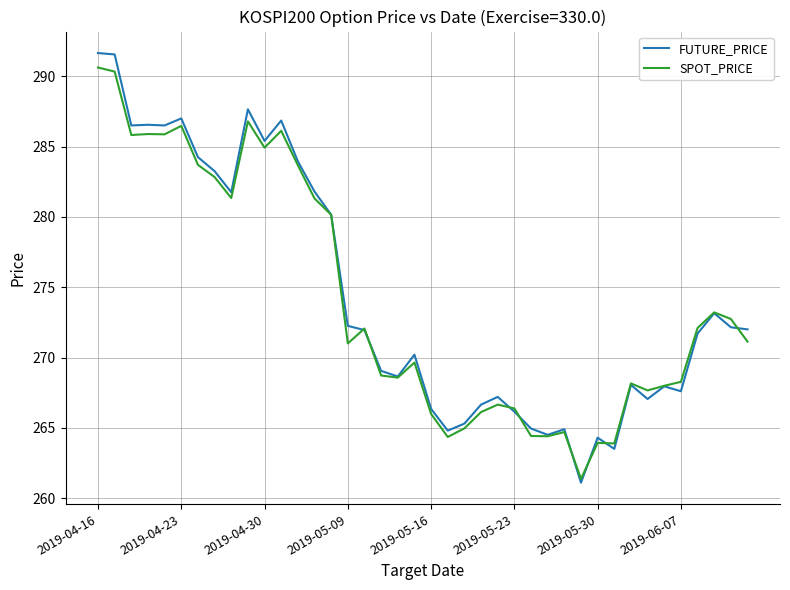

What is the lowest value of the SPOT_PRICE series?

261.4